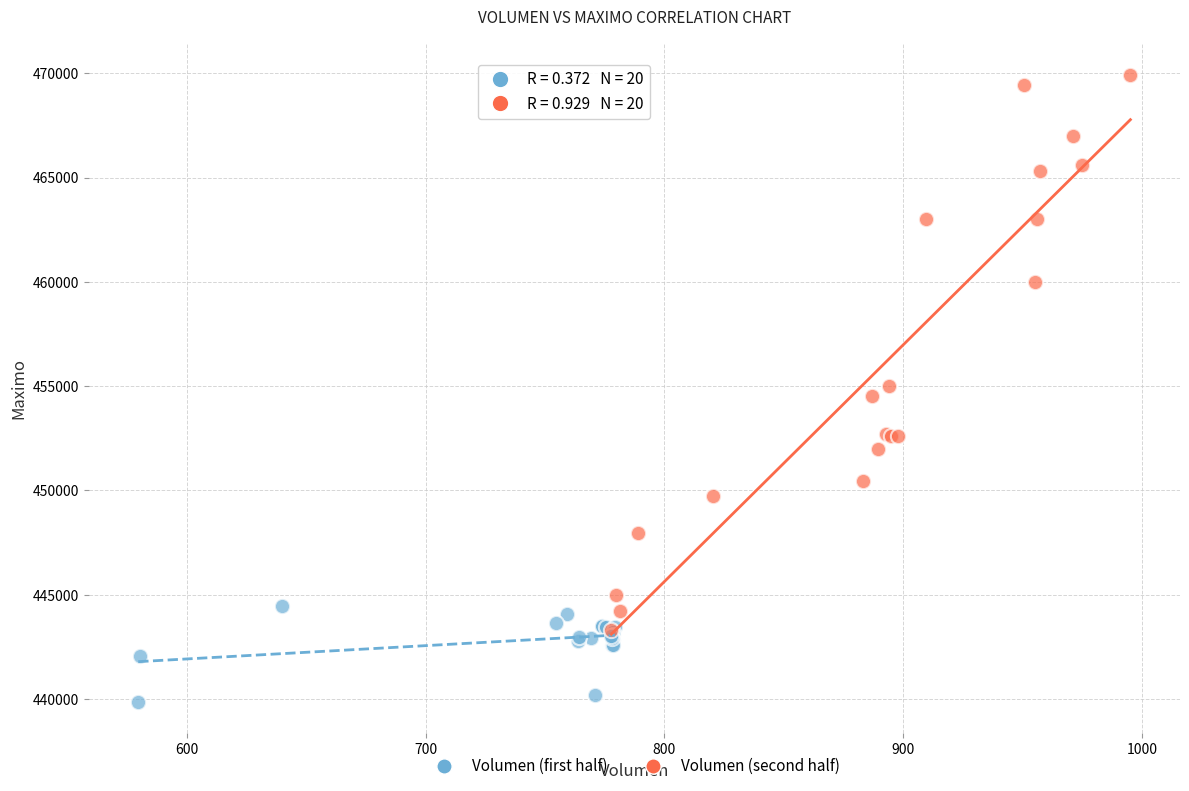

Which series has the widest spread of Y values?

Volumen (second half)